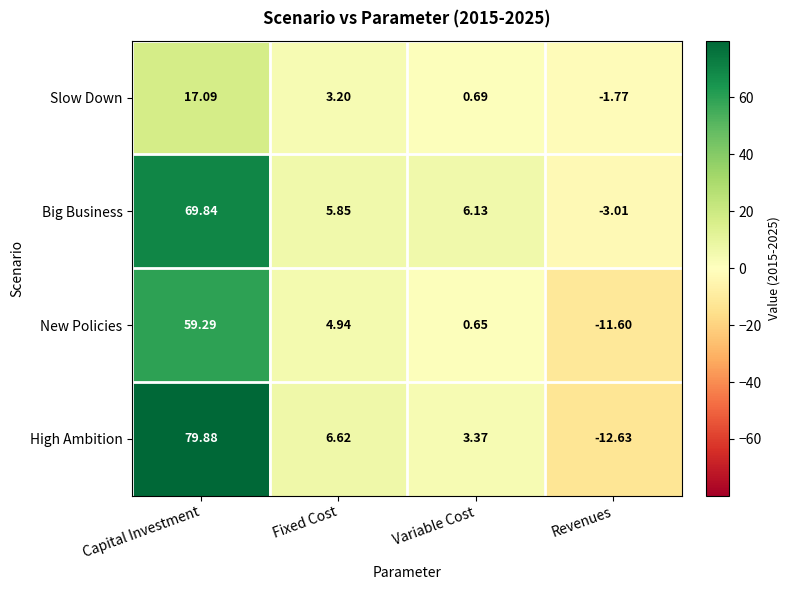

Which series changed the most between Capital Investment and Fixed Cost?

High Ambition